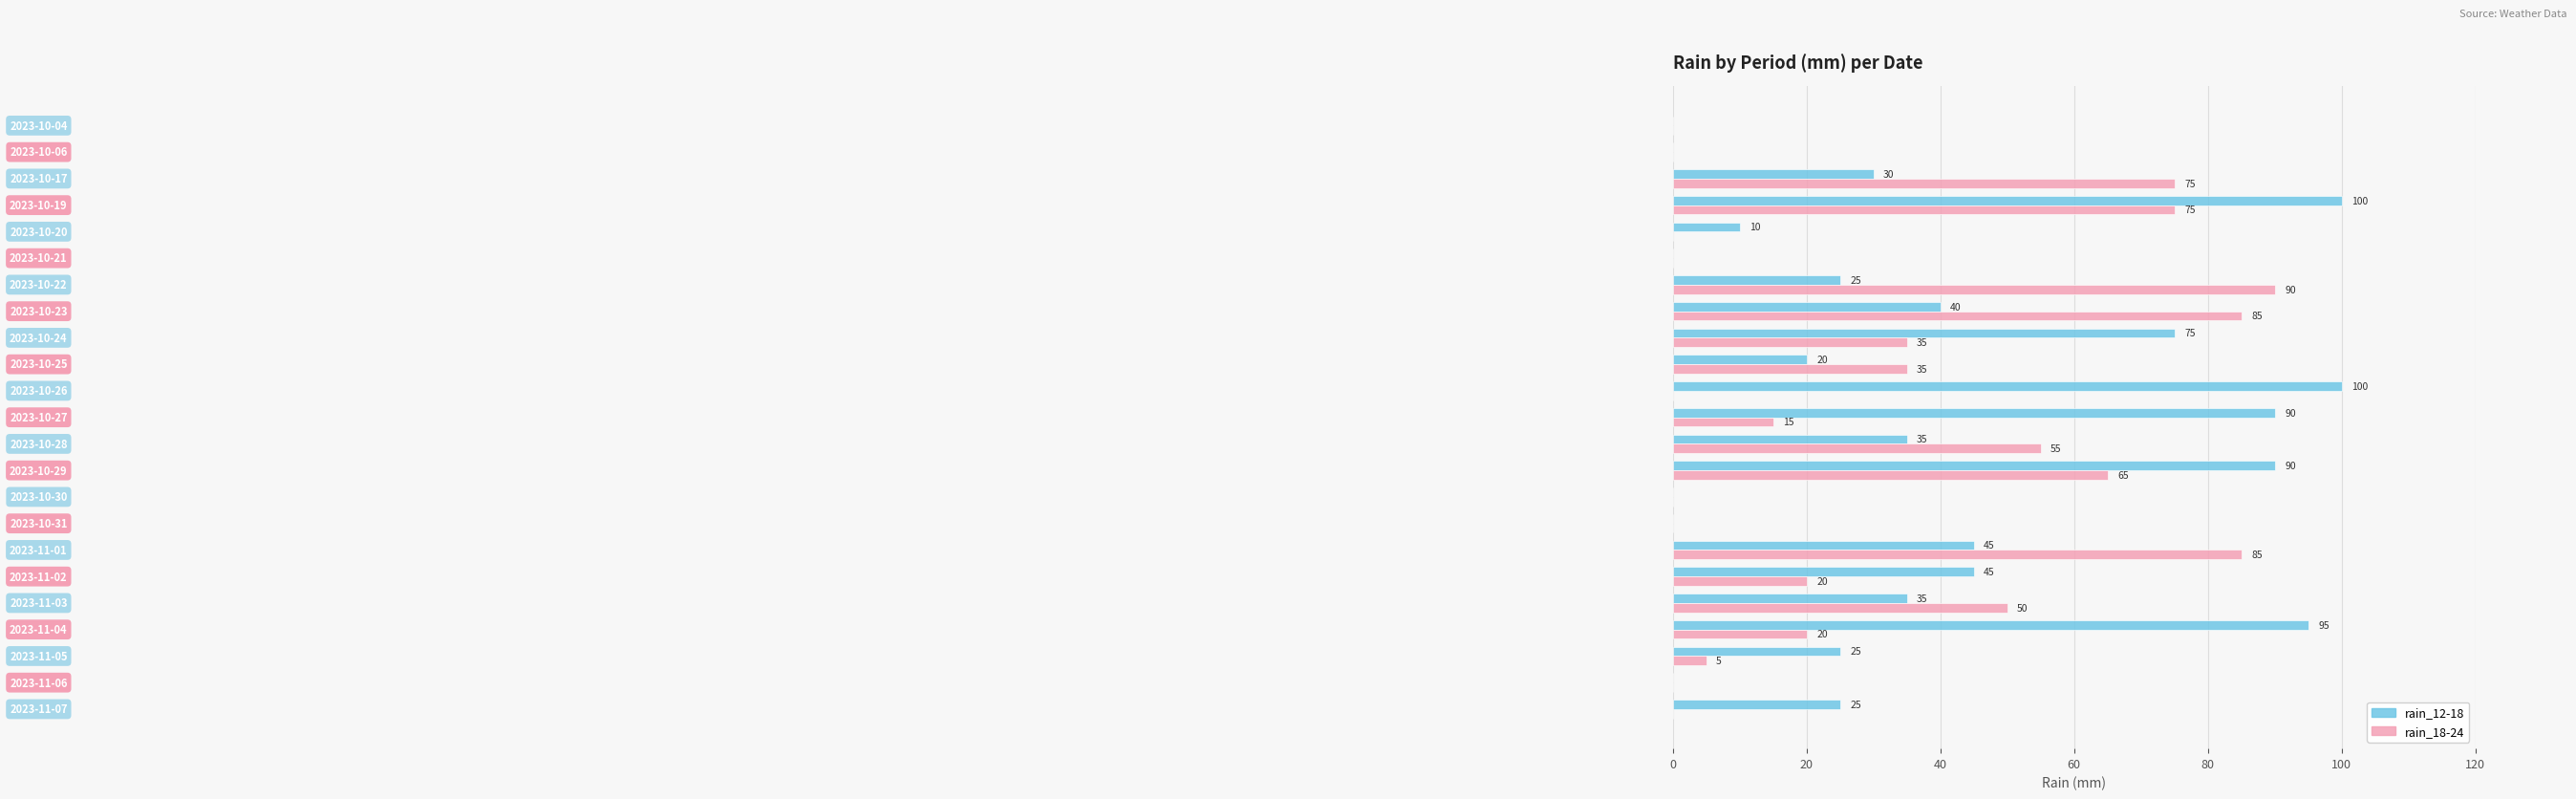

Which series has the largest total across all categories?

rain_12-18